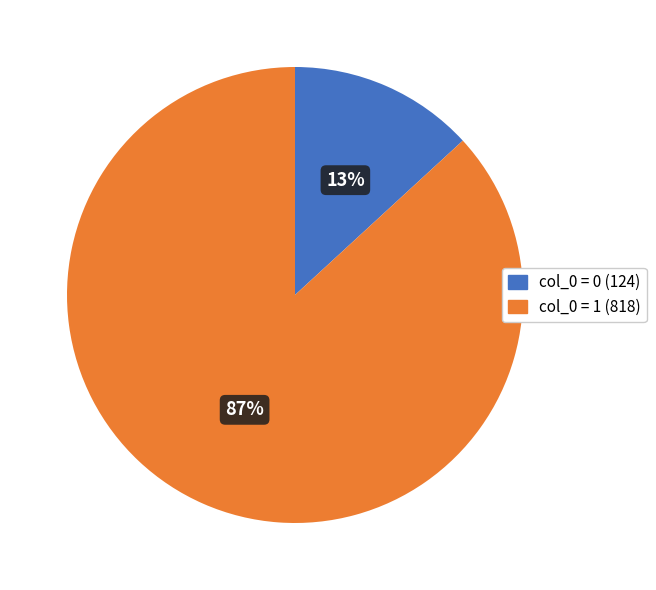

To the nearest percent, what is the difference between the largest and smallest slice percentages?

74%